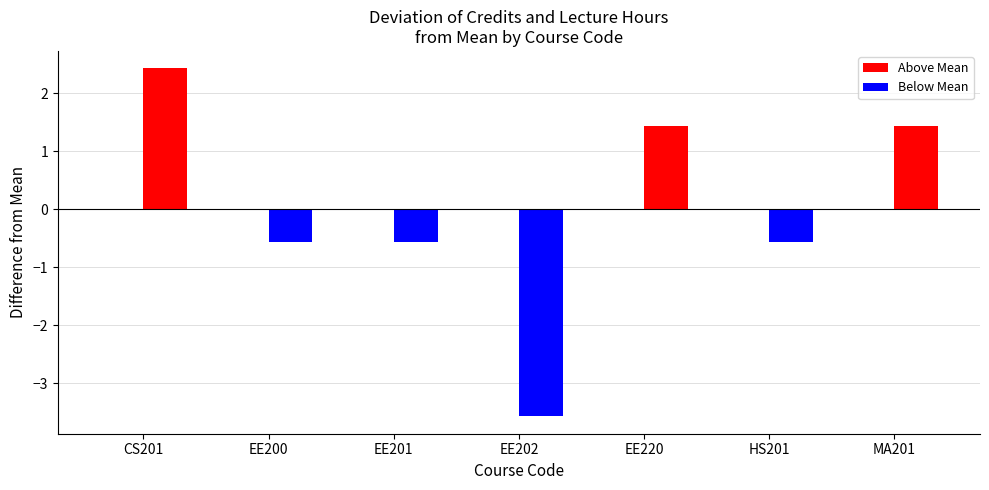

What is the maximum value for Credits?

3